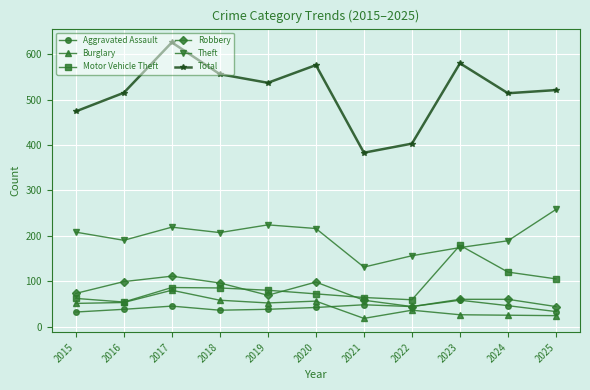

What is the value of the Theft point at the 11th from the left?

258